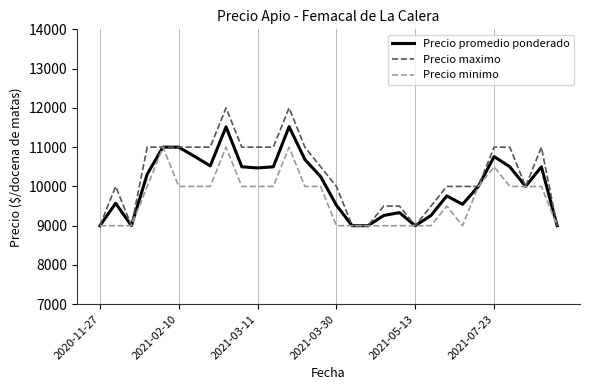

Does the chart have visible grid lines?

Yes